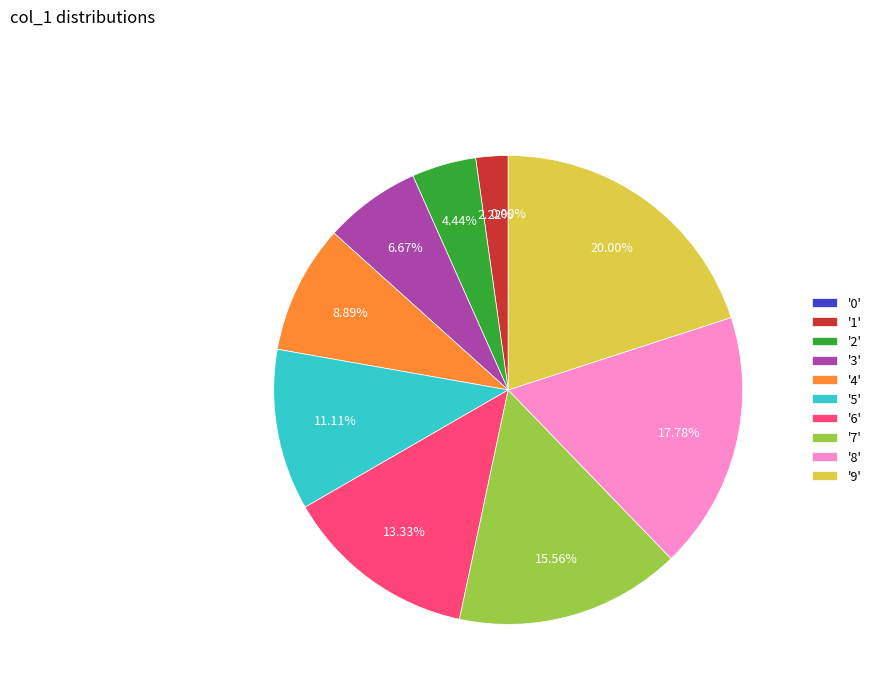

Does 3 account for over 50% of the chart?

No